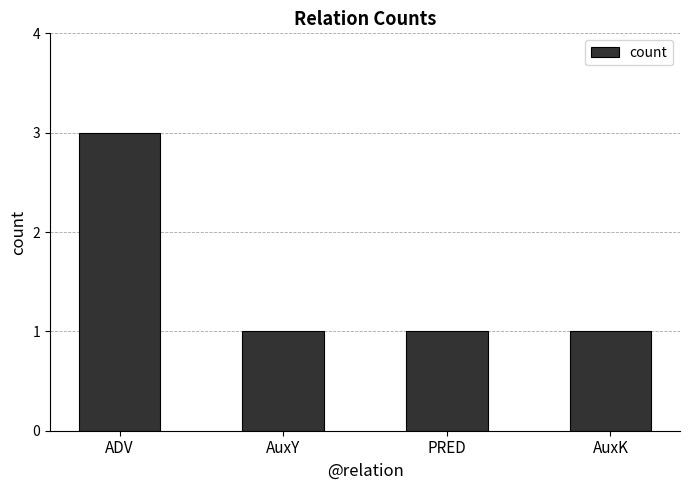

The chart shows a value of 1 at AuxK. True or false?

True